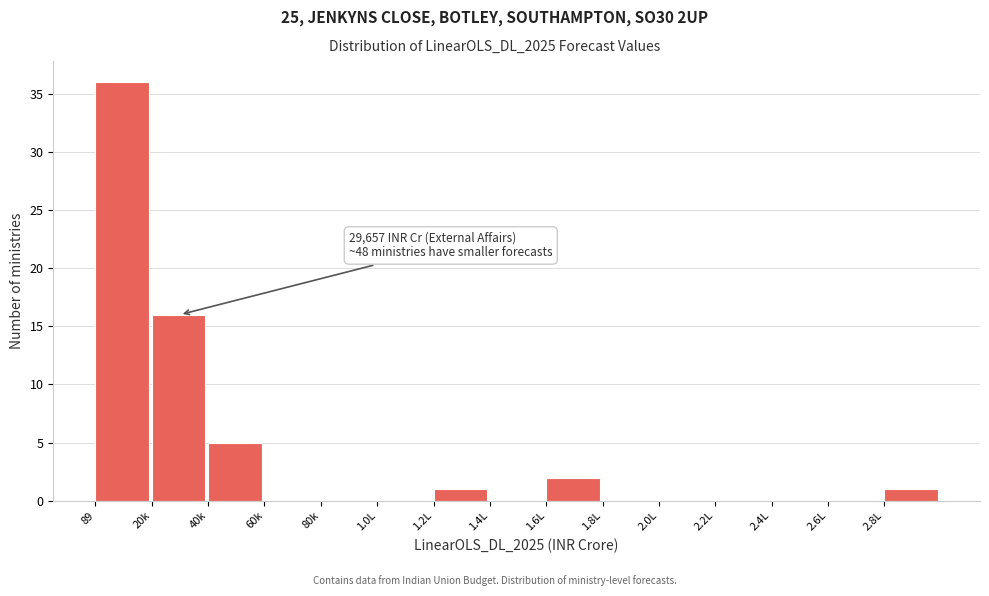

Reading right to left, what are all the values shown in this chart?

2.8L=1	2.6L=0	2.4L=0	2.2L=0	2.0L=0	1.8L=0	1.6L=2	1.4L=0	1.2L=1	1.0L=0	80k=0	60k=0	40k=5	20k=16	89=36